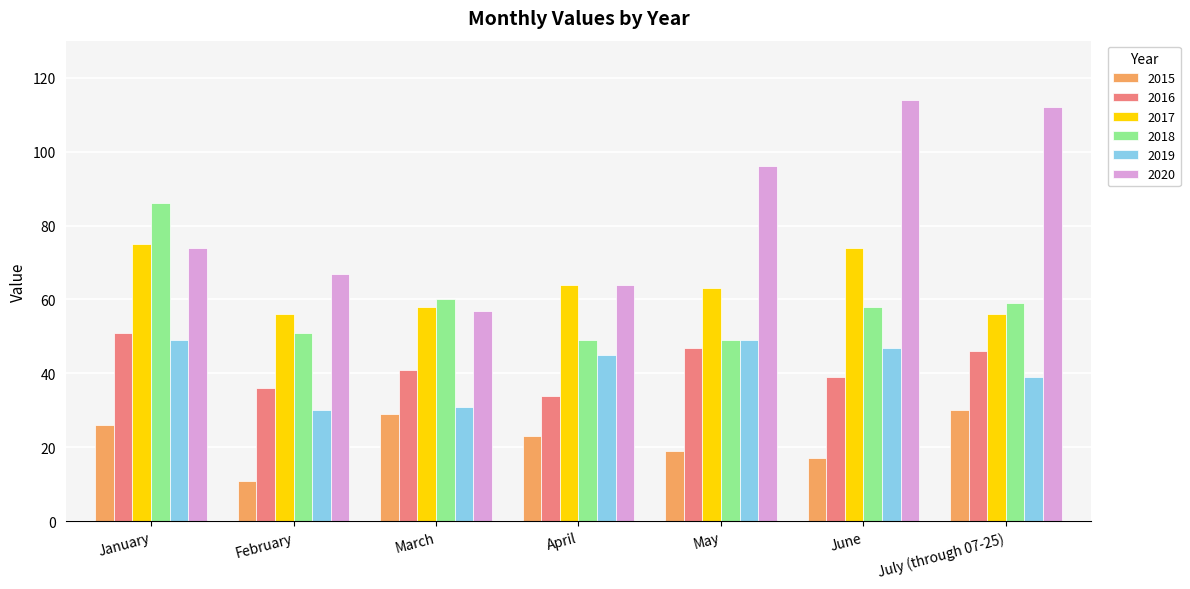

How many series are shown in this chart?

6